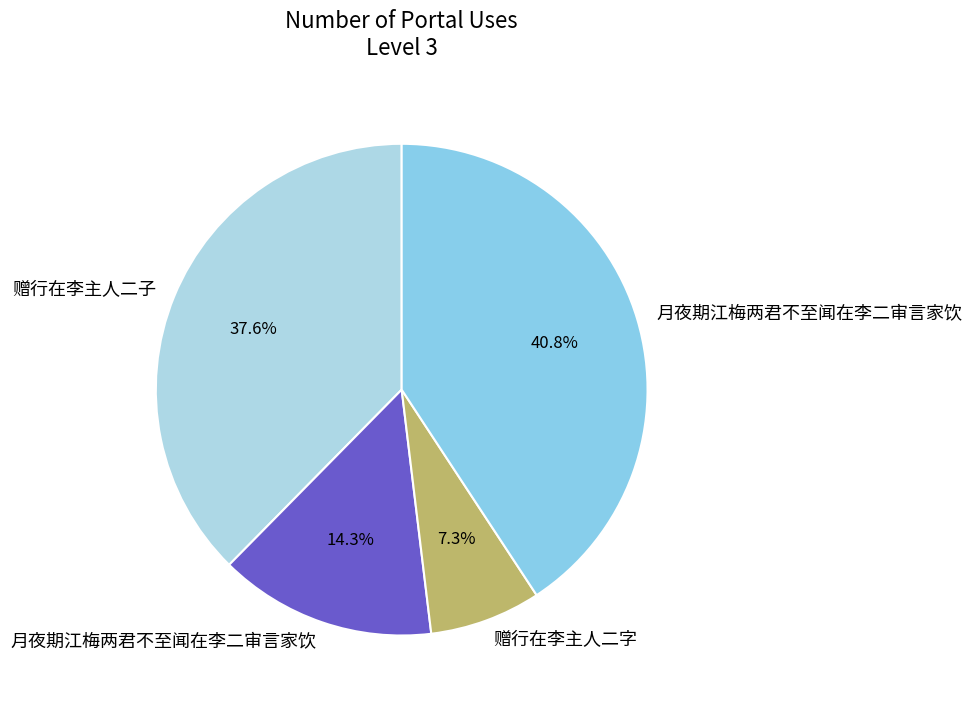

Count the number of slices in the pie.

4